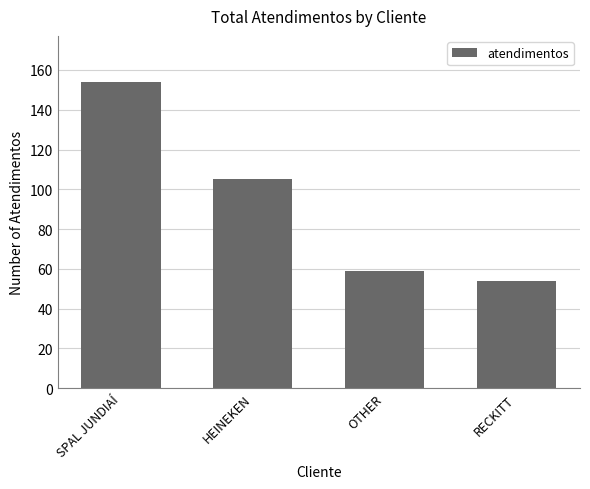

What is the value of the 2nd bar from the left?

105